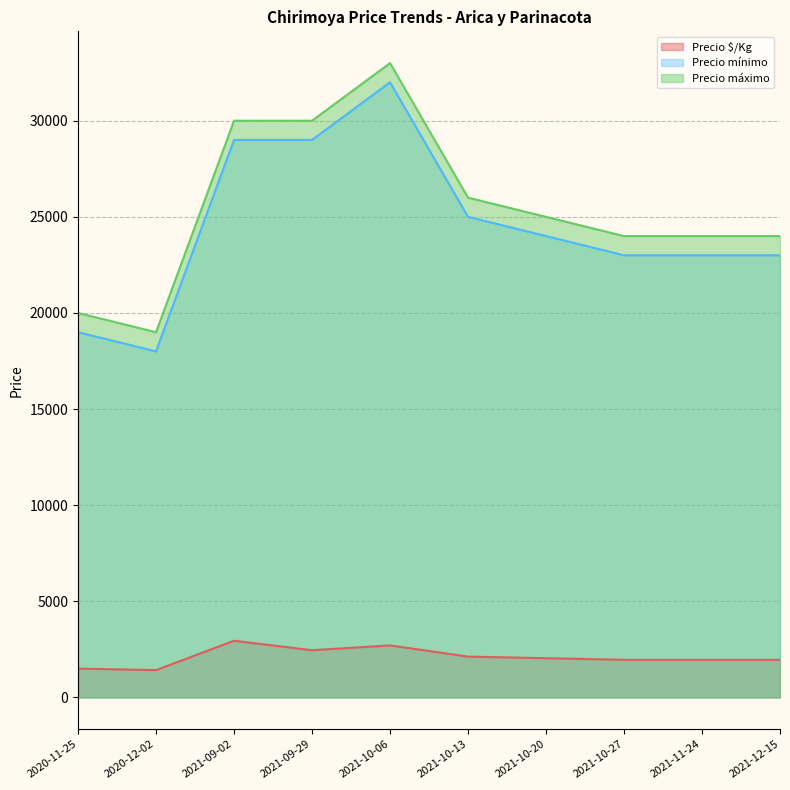

How many values in the Precio máximo series are below 25000?

5